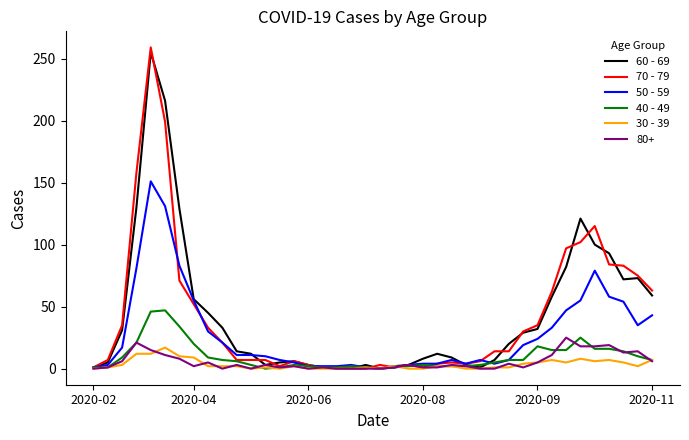

How many lines are shown in the chart?

6